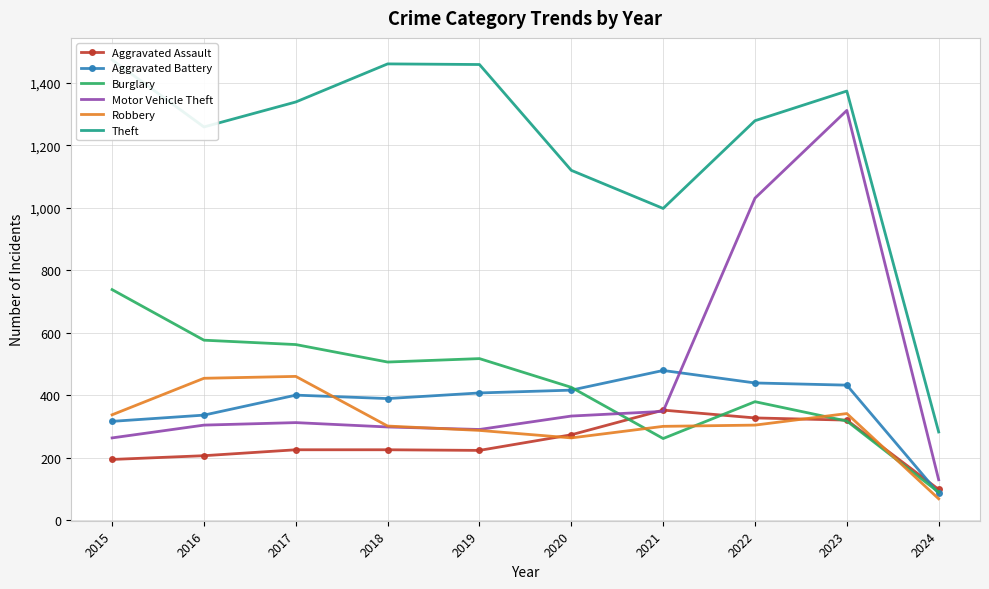

The Motor Vehicle Theft series shows 392 at 2019. True or false?

False